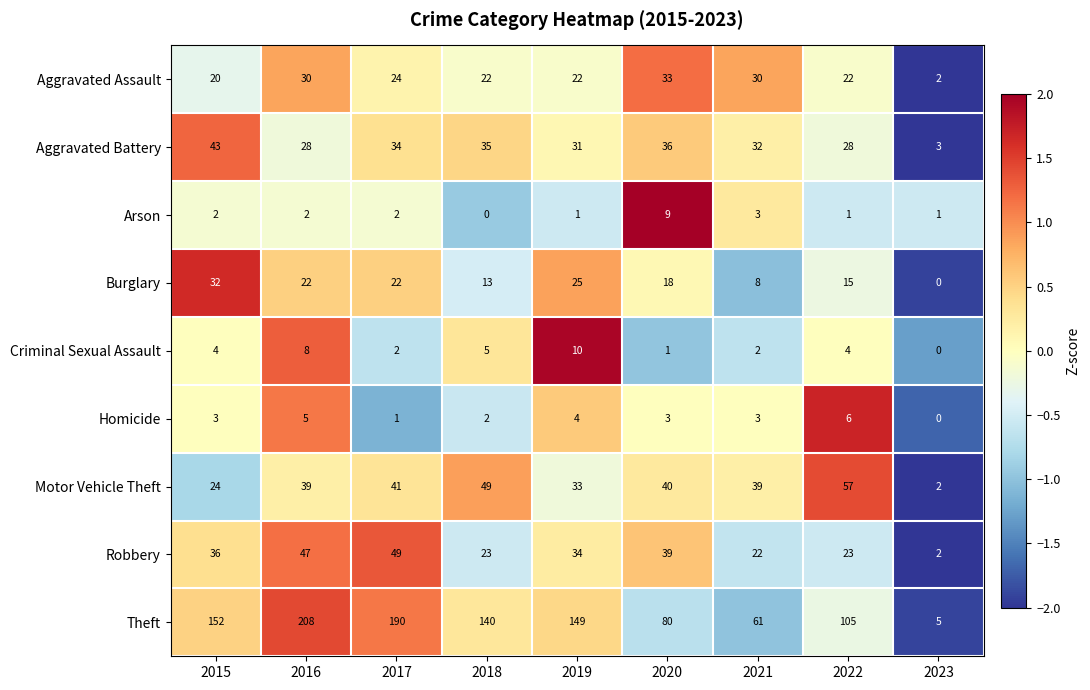

Rank the series at 2020 from lowest to highest value.

Criminal Sexual Assault, Homicide, Arson, Burglary, Aggravated Assault, Aggravated Battery, Robbery, Motor Vehicle Theft, Theft